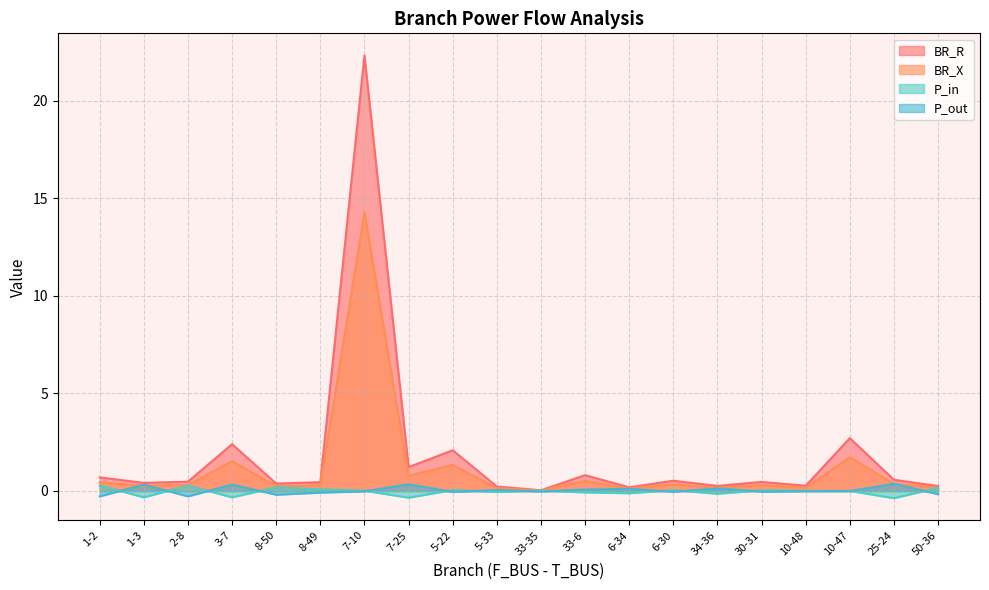

Rank the categories by BR_R value from highest to lowest.

7-10, 10-47, 3-7, 5-22, 7-25, 33-6, 1-2, 25-24, 6-30, 2-8, 30-31, 8-49, 1-3, 8-50, 10-48, 34-36, 50-36, 5-33, 6-34, 33-35